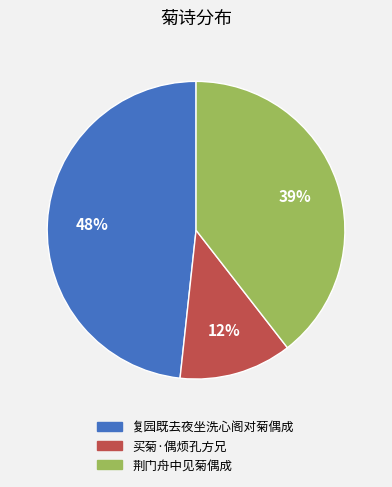

Rank the categories by value from lowest to highest.

买菊·偶烦孔方兄, 荆门舟中见菊偶成, 复园既去夜坐洗心阁对菊偶成